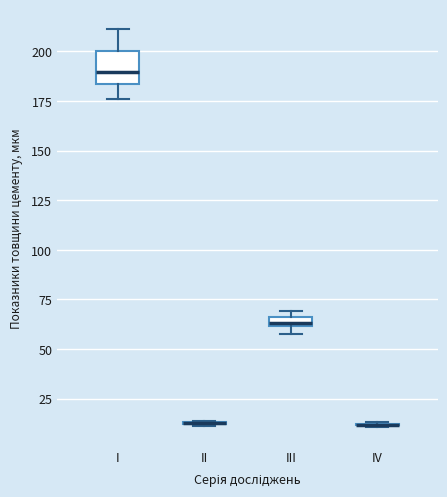

Where is the upper edge of the box for III on the y-axis? The values are not printed on the chart, so give them approximately, as read against the axis.

65